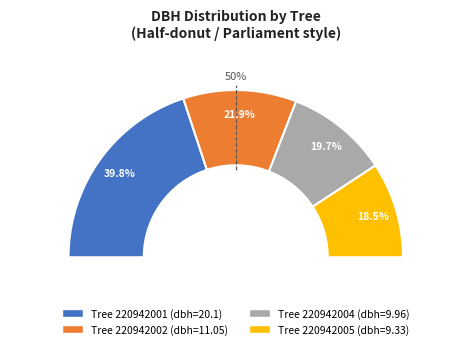

To the nearest percent, what is the difference between the largest and smallest slice percentages?

21%